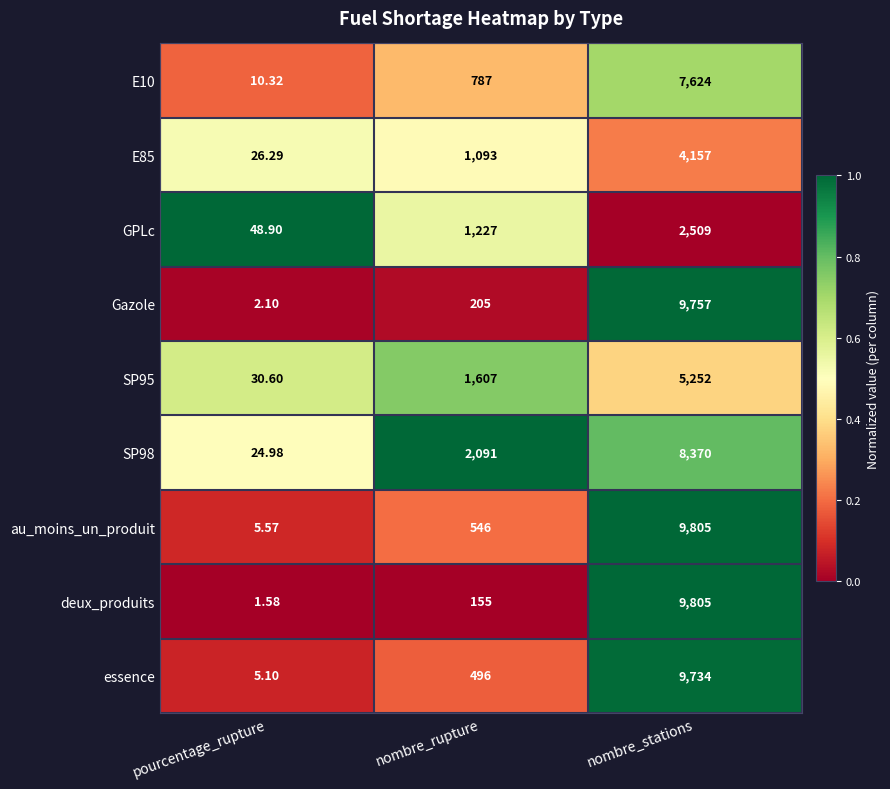

What is the total value across all series at nombre_rupture?

8207.0